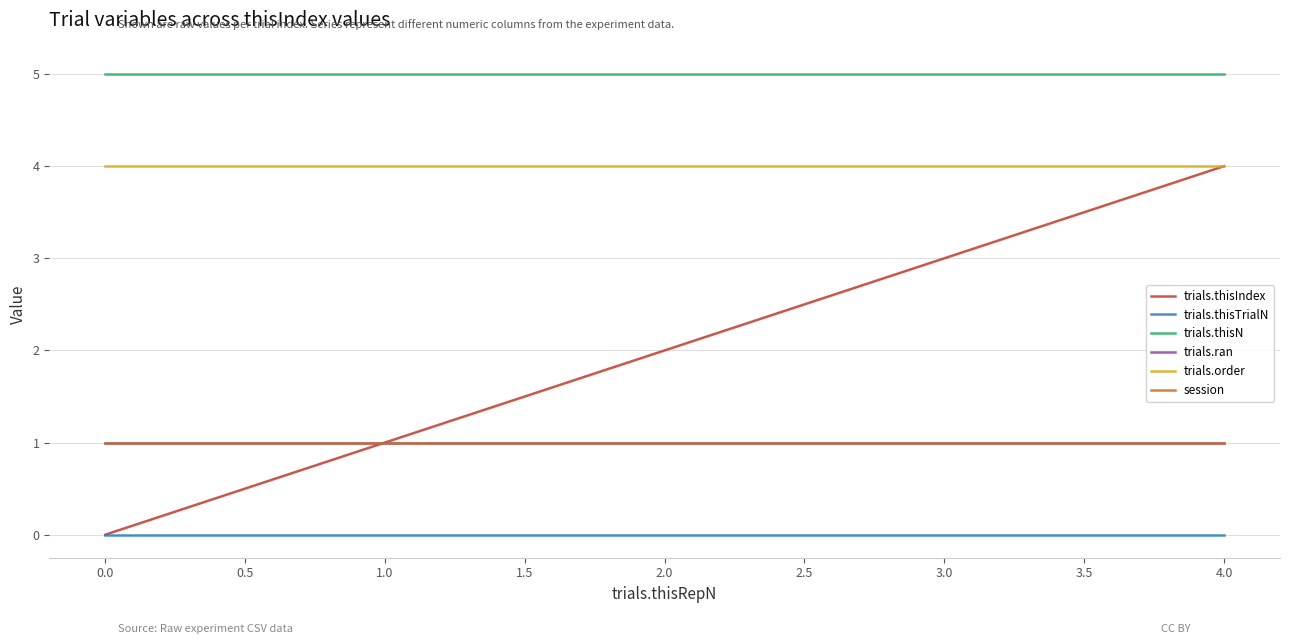

Is this an area chart (filled region under the line)?

No